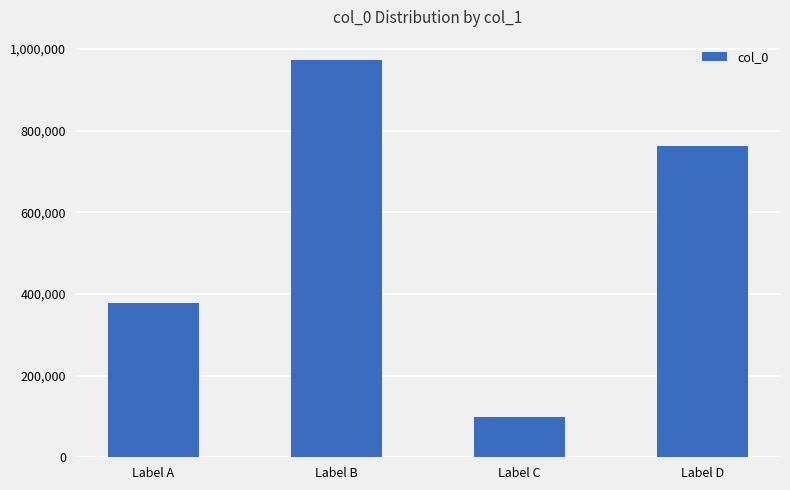

What is the difference between the second highest and second lowest values?

384037